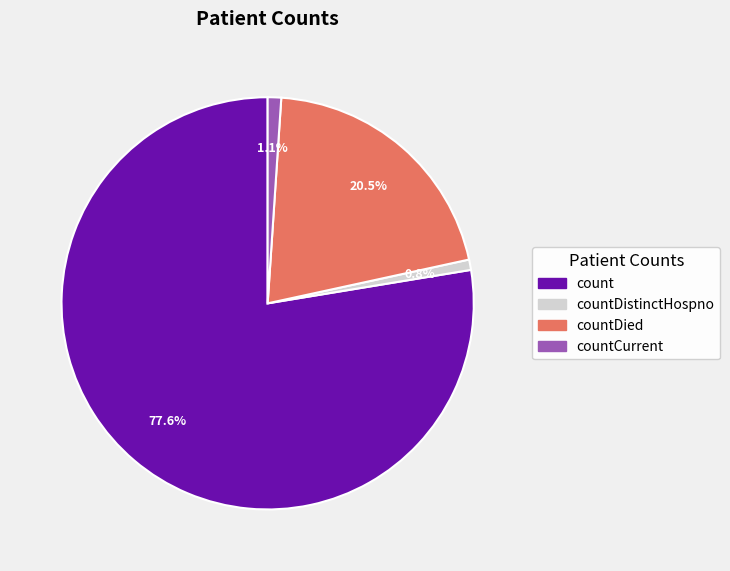

Is there any slice that represents more than half of the pie?

Yes